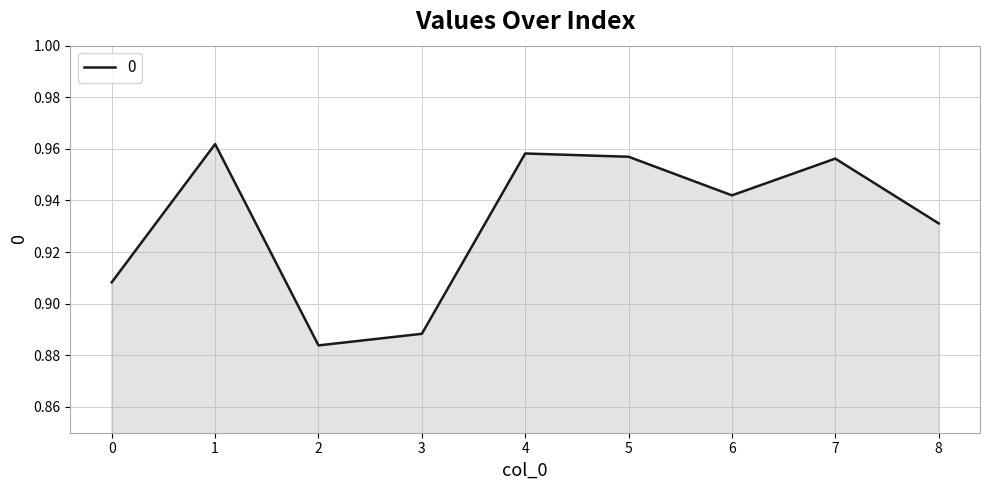

What is the change in value from 3 to 4?

+0.1